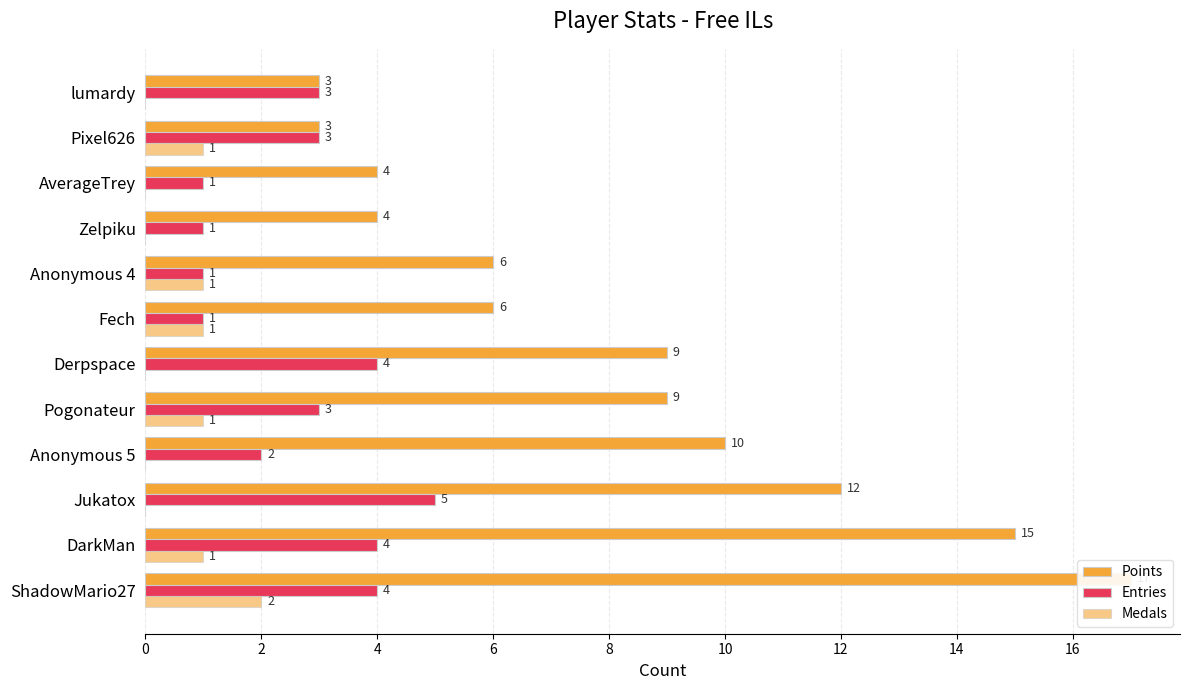

What is the difference between the highest and lowest values at ShadowMario27?

15